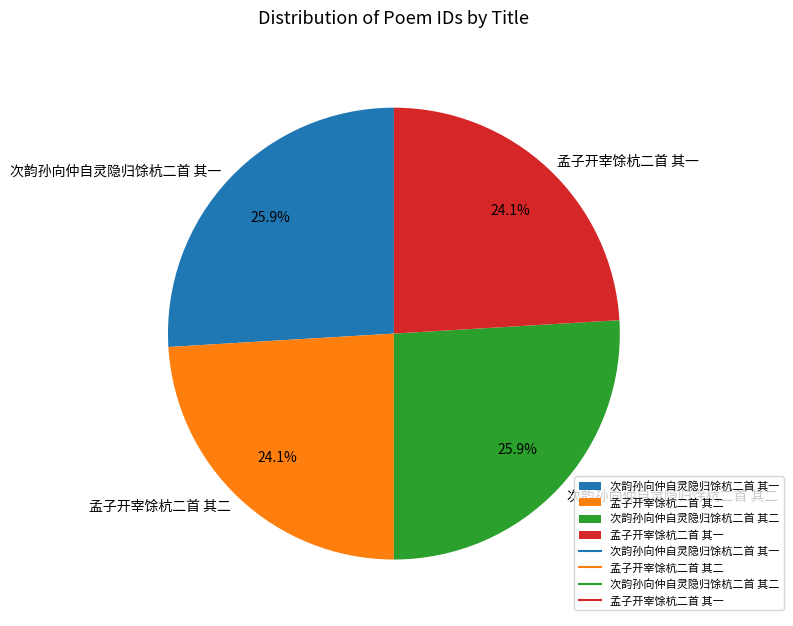

The 孟子开宰馀杭二首 其二 slice represents 18% of the pie. True or false?

False